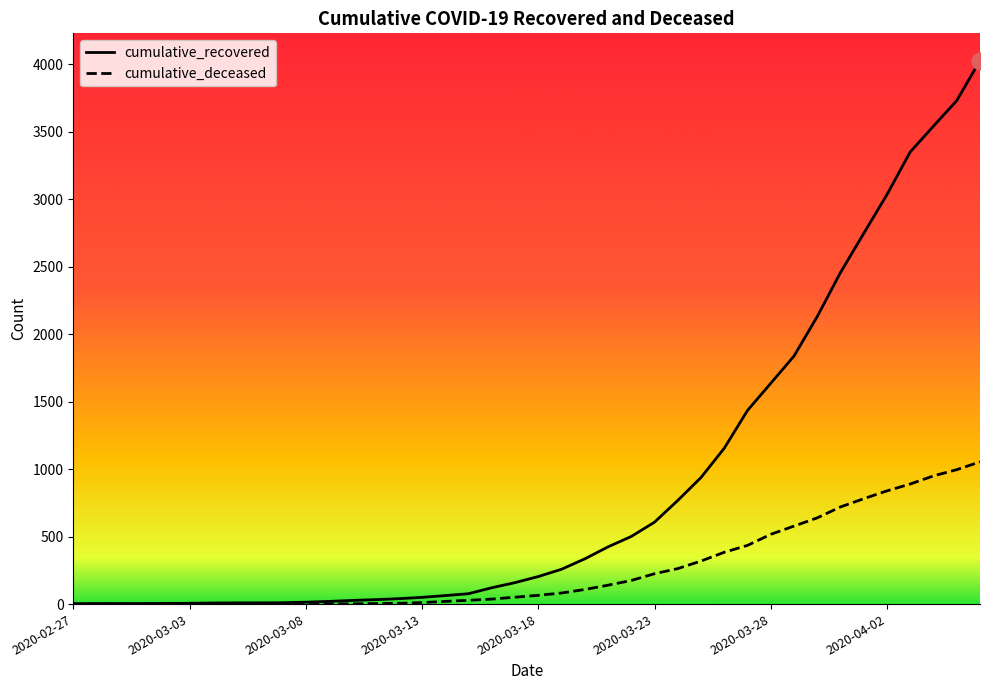

Which series has the largest range (max minus min)?

cumulative_recovered